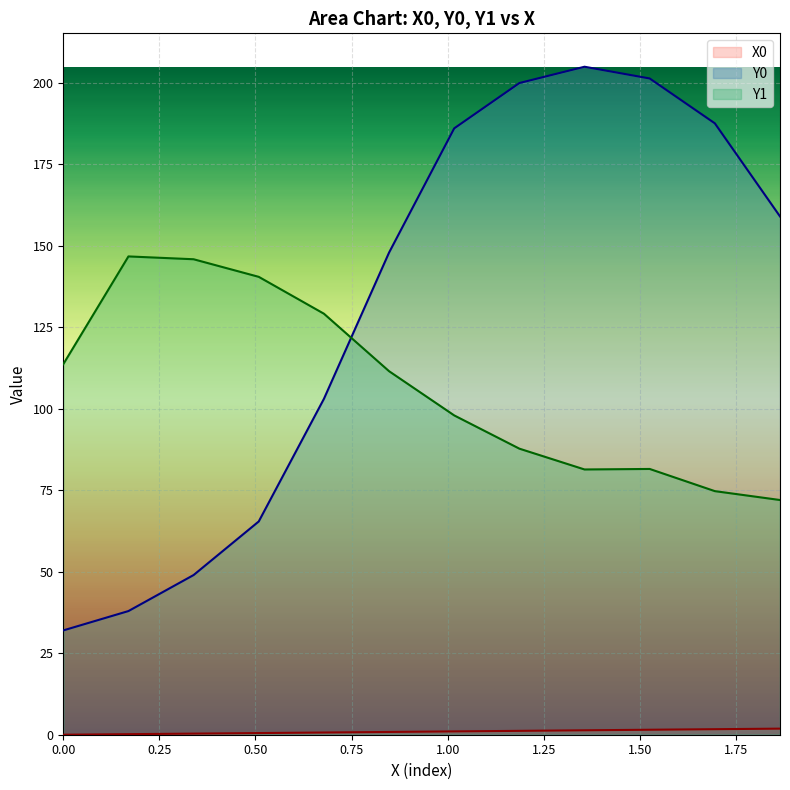

Which series has the largest total across all categories?

Y0